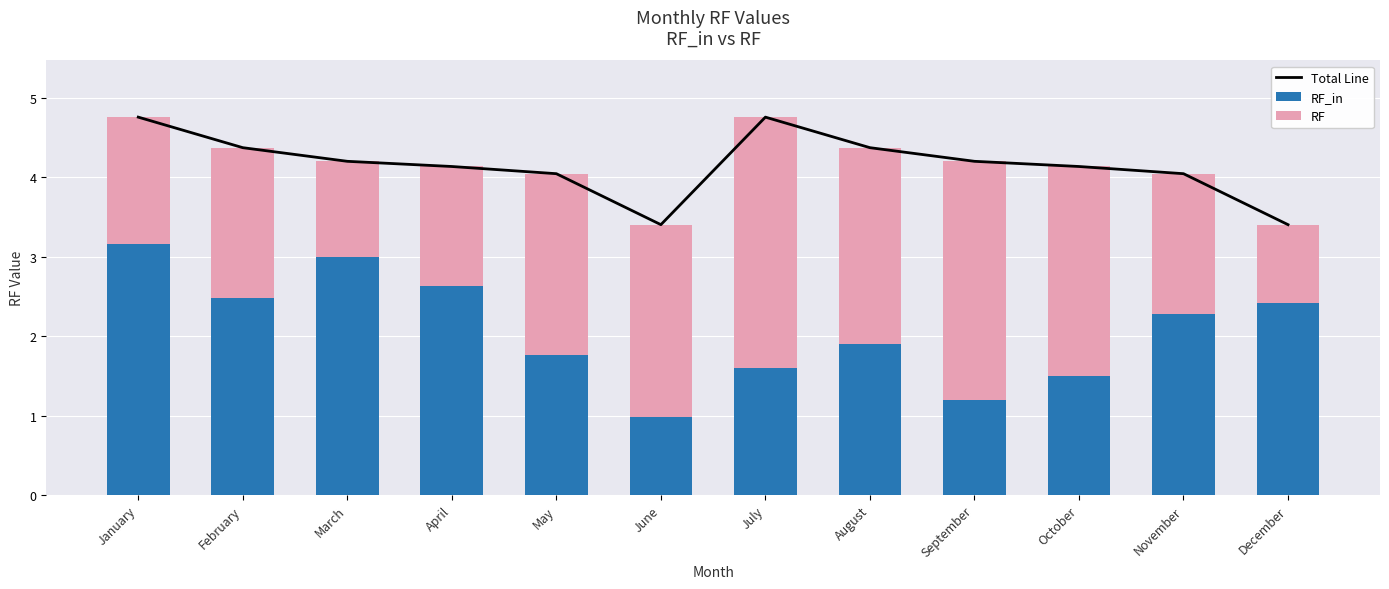

At which category does the chart reach its peak across all series?

January